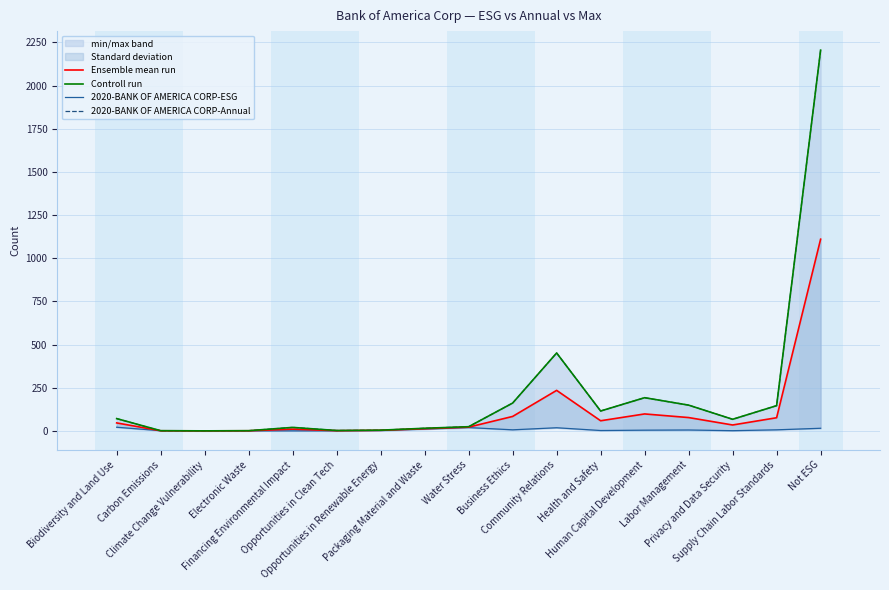

List the labels in order of Ensemble mean run value, largest first.

Not ESG, Community Relations, Human Capital Development, Business Ethics, Labor Management, Supply Chain Labor Standards, Health and Safety, Biodiversity and Land Use, Privacy and Data Security, Water Stress, Packaging Material and Waste, Financing Environmental Impact, Opportunities in Renewable Energy, Opportunities in Clean Tech, Carbon Emissions, Electronic Waste, Climate Change Vulnerability